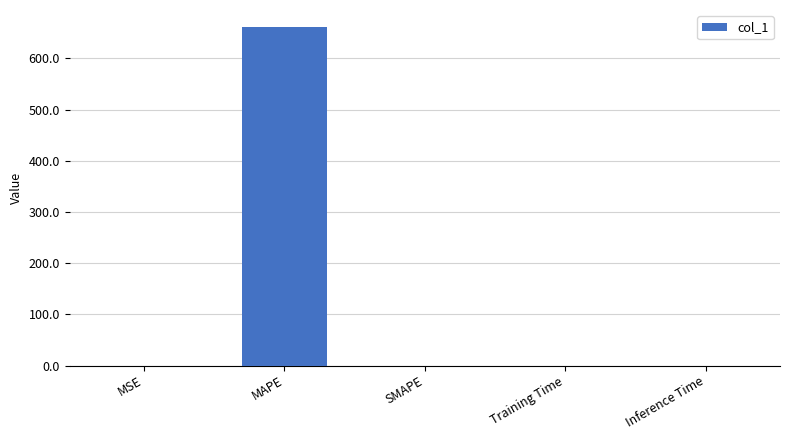

What is the maximum value shown in the chart?

661.5